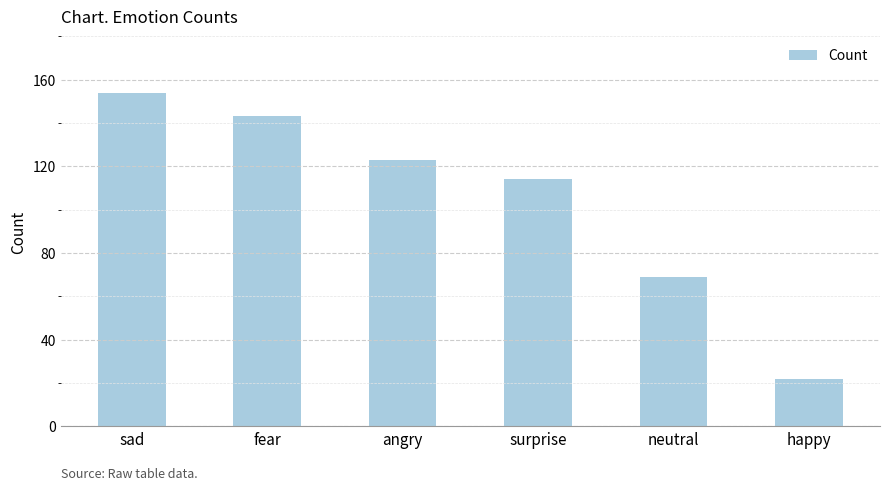

Reading left to right, extract all data points from this chart.

sad=154	fear=143	angry=123	surprise=114	neutral=69	happy=22